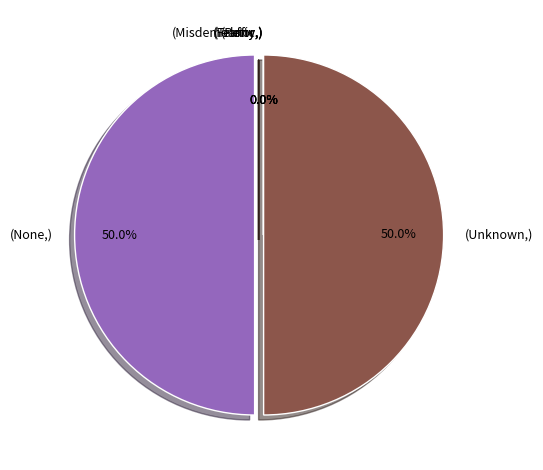

What percentage is NOT represented by (Unknown,)?

50.0%